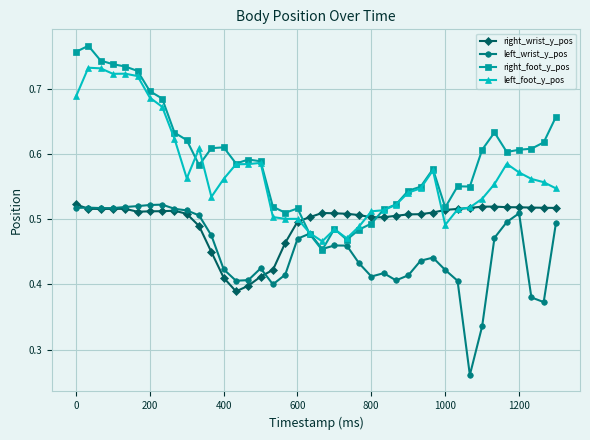

True or false: left_wrist_y_pos has more than 0 points higher than both neighbors.

True